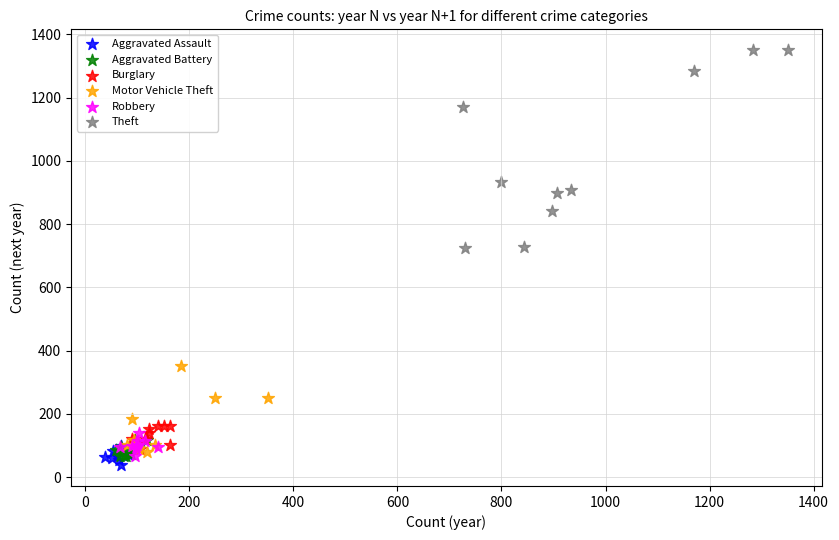

Which series contains the highest Y value?

Theft